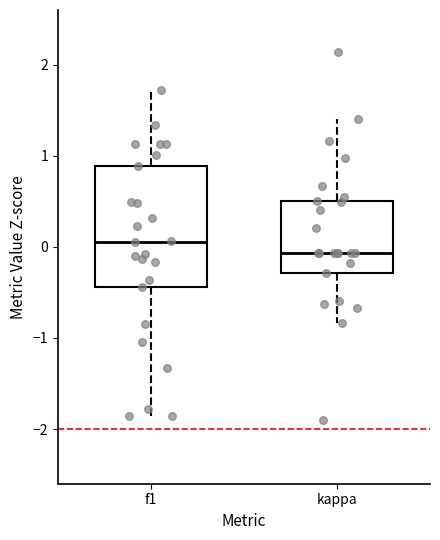

Comparing the boxes themselves (not the whiskers), which one is the tallest?

f1